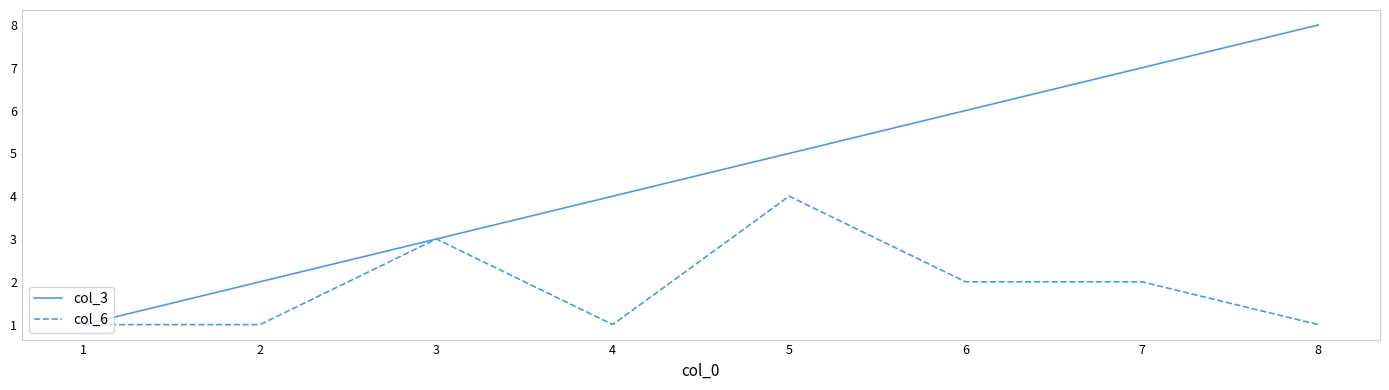

Is the value of col_3 at 8 greater than the value of col_6 at 8?

Yes